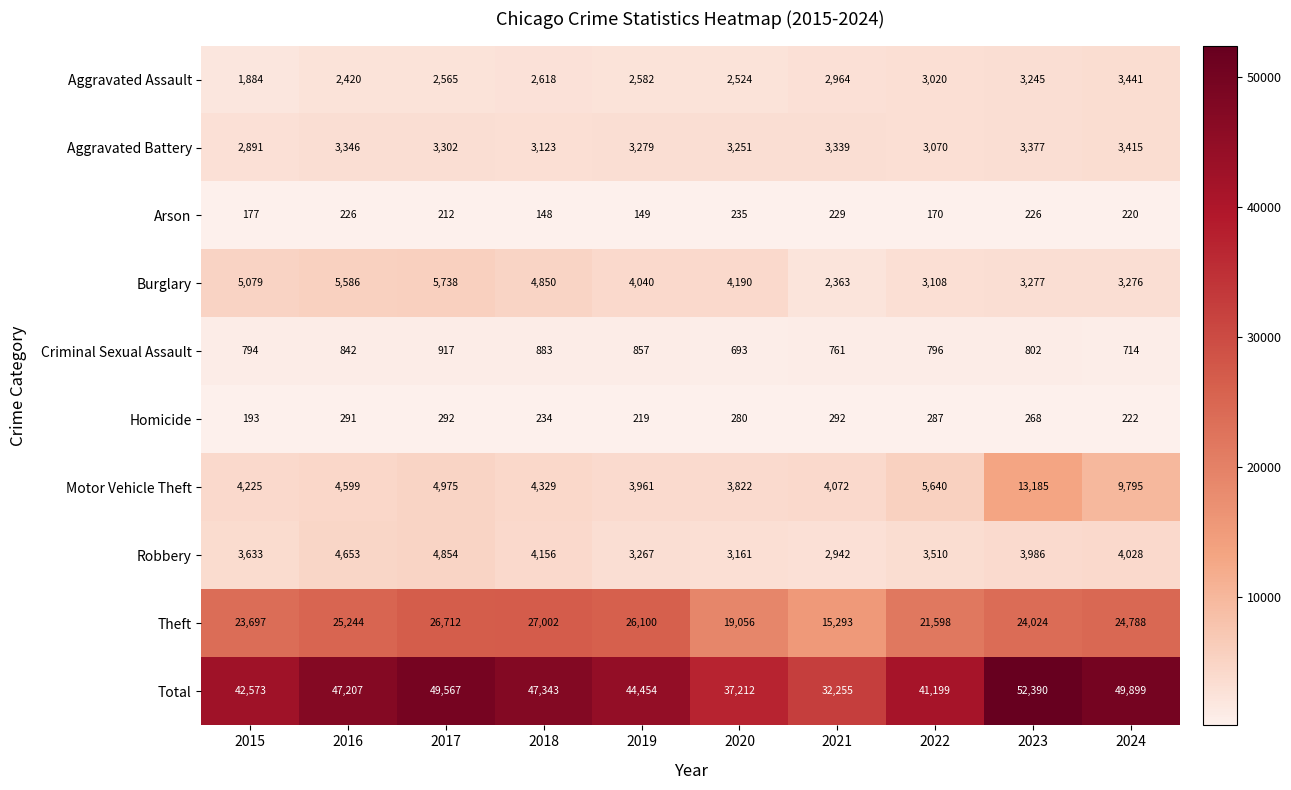

What is the difference between the maximum and minimum values in the Burglary series?

3375